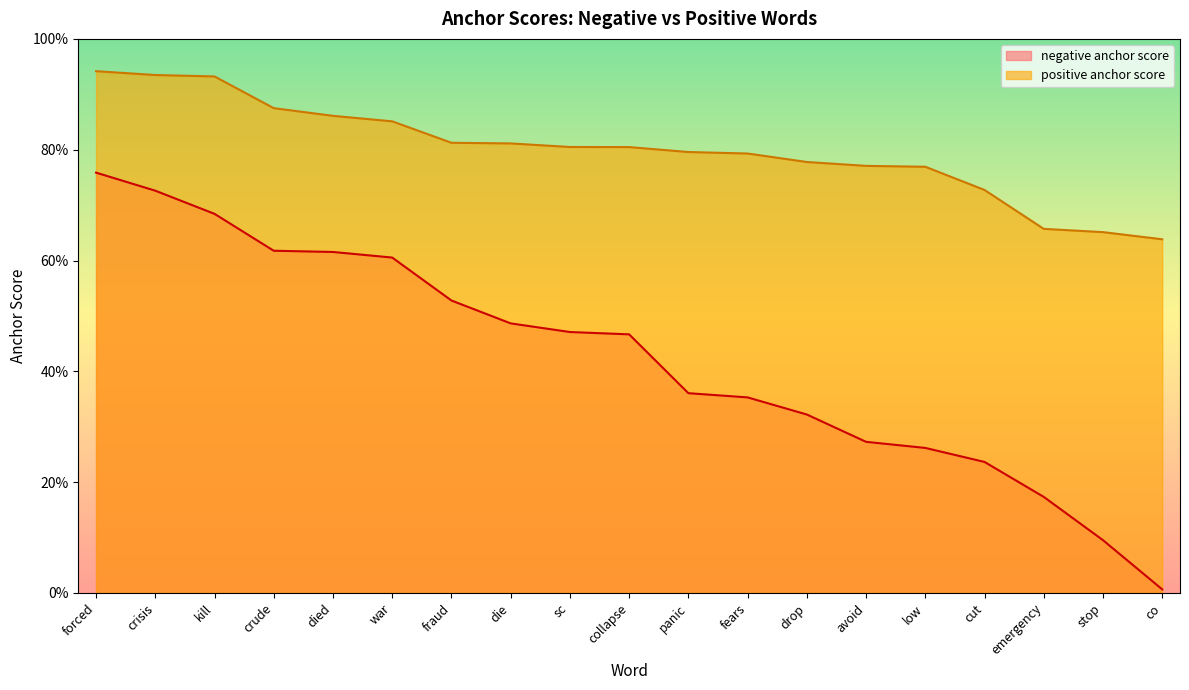

Reading left to right, what are all the values shown in this chart?

negative anchor score: forced=0.8	crisis=0.7	kill=0.7	crude=0.6	died=0.6	war=0.6	fraud=0.5	die=0.5	sc=0.5	collapse=0.5	panic=0.4	fears=0.4	drop=0.3	avoid=0.3	low=0.3	cut=0.2	emergency=0.2	stop=0.1	co=0.0
positive anchor score: forced=0.9	crisis=0.9	kill=0.9	crude=0.9	died=0.9	war=0.9	fraud=0.8	die=0.8	sc=0.8	collapse=0.8	panic=0.8	fears=0.8	drop=0.8	avoid=0.8	low=0.8	cut=0.7	emergency=0.7	stop=0.7	co=0.6